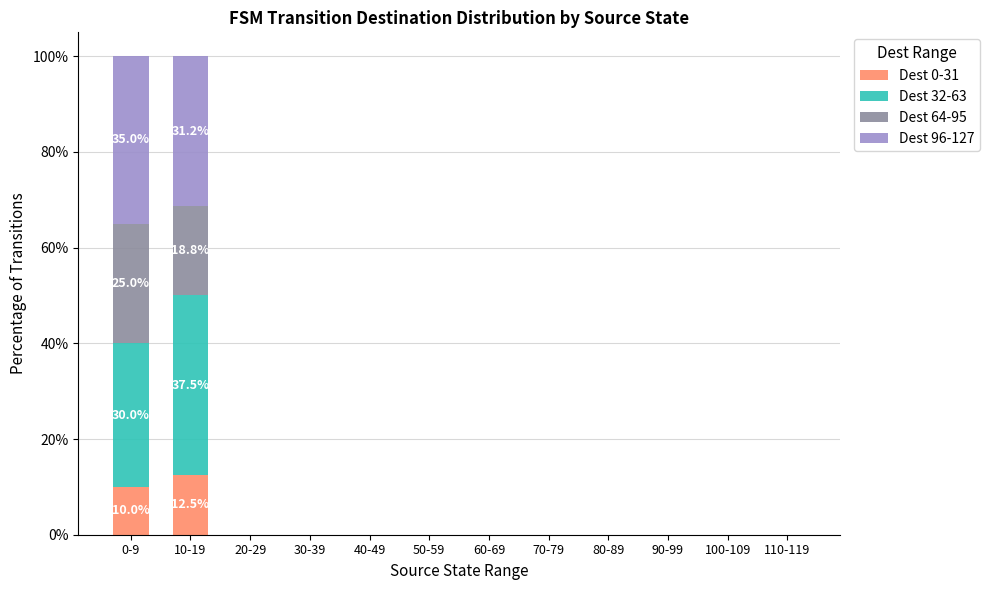

Does the chart contain stacked bars?

Yes